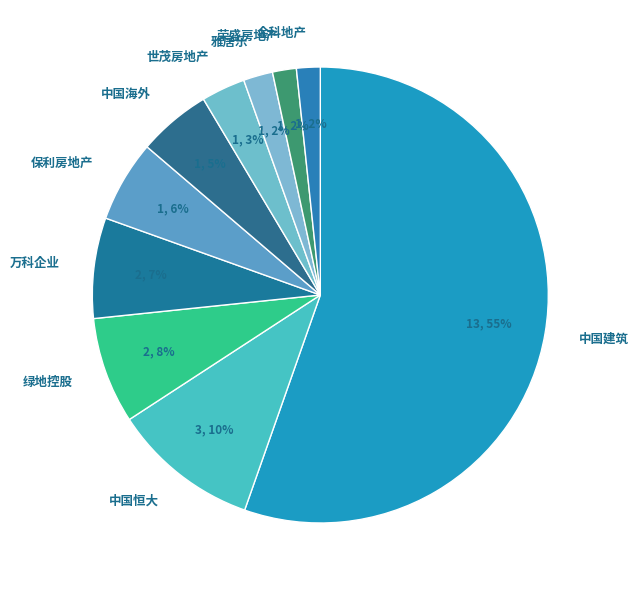

Which slice represents more than half of the pie?

中国建筑